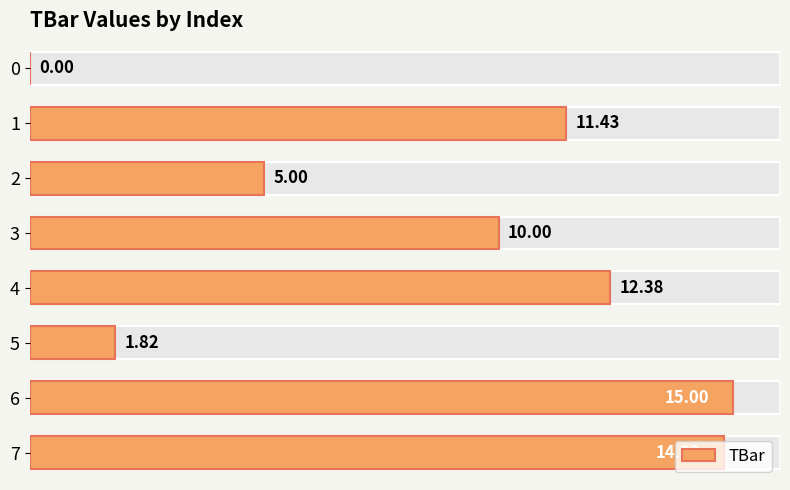

Does the chart contain any negative values?

No